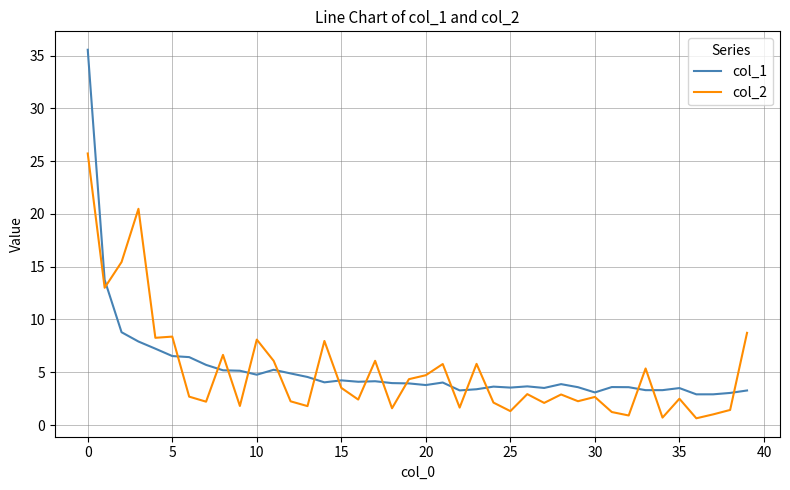

Which series has the largest range (max minus min)?

col_1